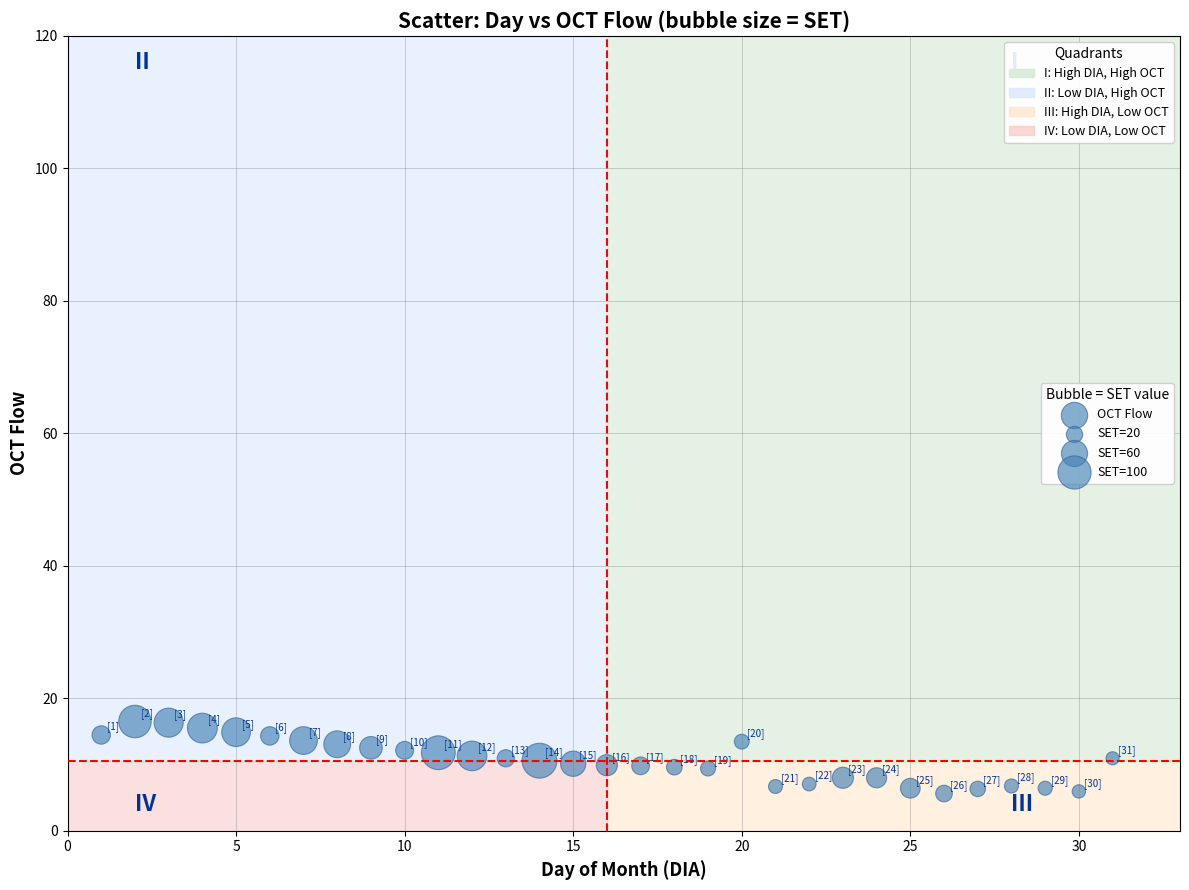

What is the range of X values (max minus min)?

30.0